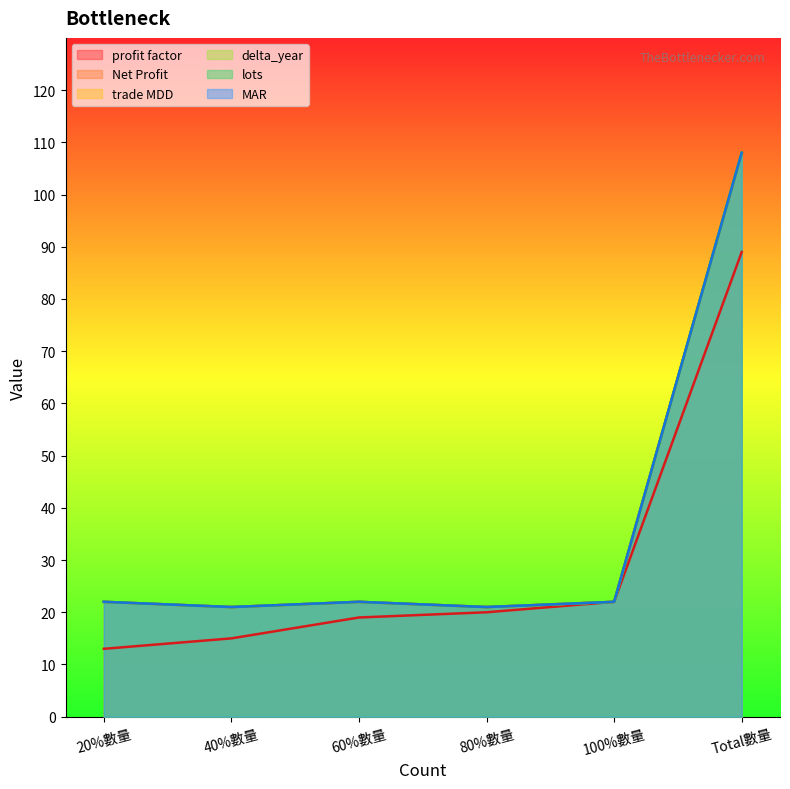

In lots, how many points are lower than both neighbors (excluding endpoints)?

2